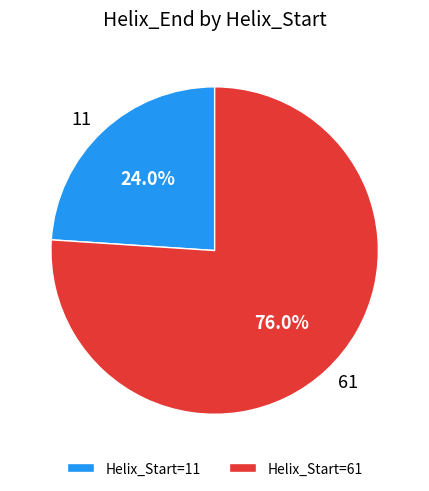

Is there any slice that represents more than half of the pie?

Yes